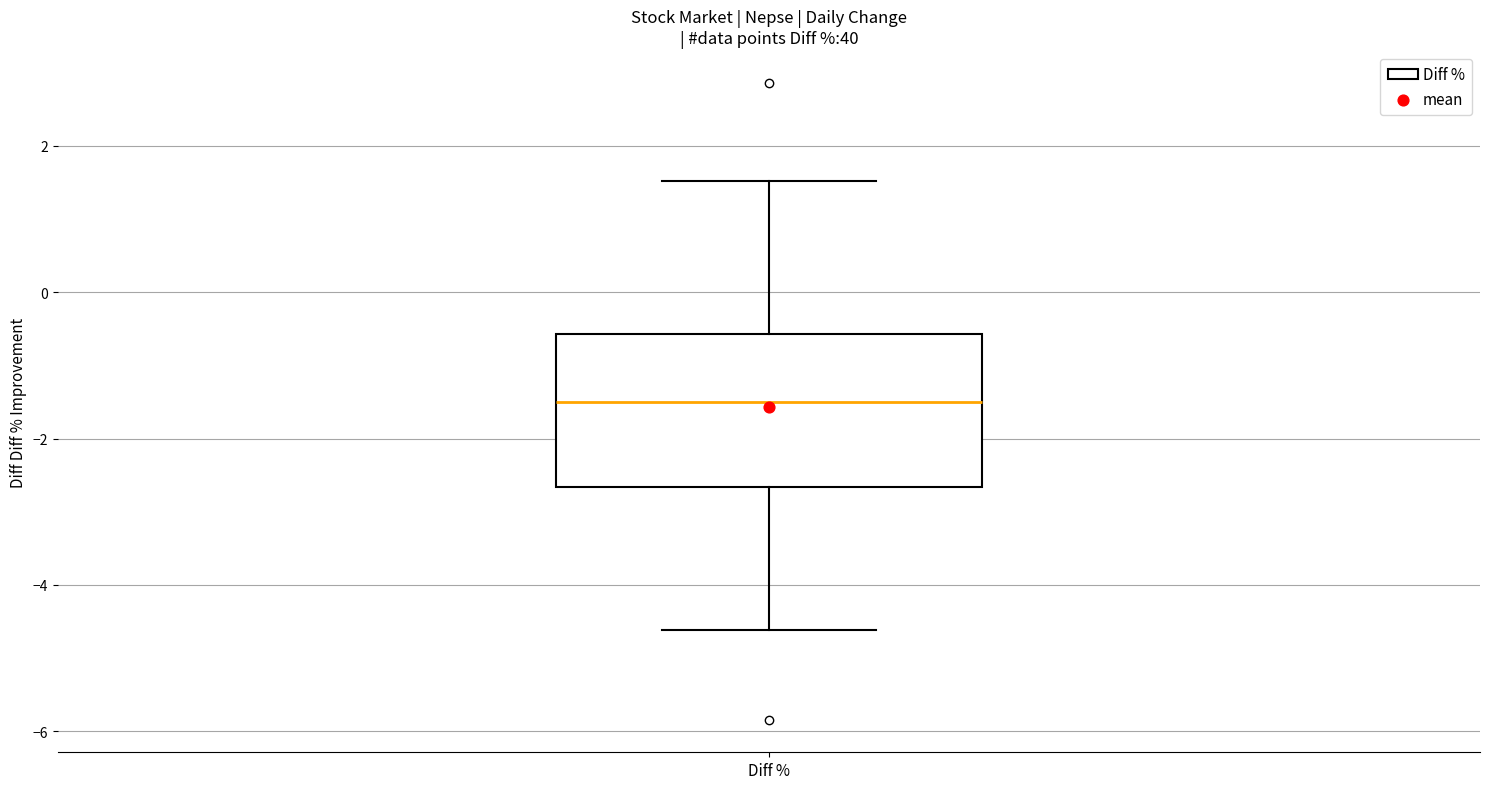

Where does the lower whisker of the box for Diff % end on the y-axis? The values are not printed on the chart, so give them approximately, as read against the axis.

-4.6